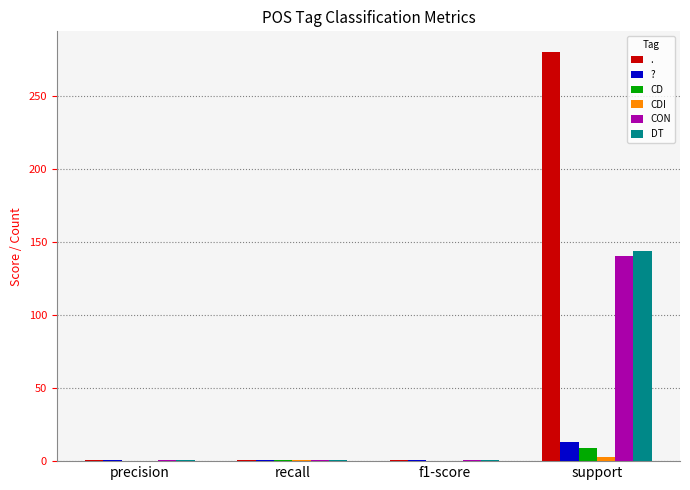

At which category is the sum across all series the highest?

support